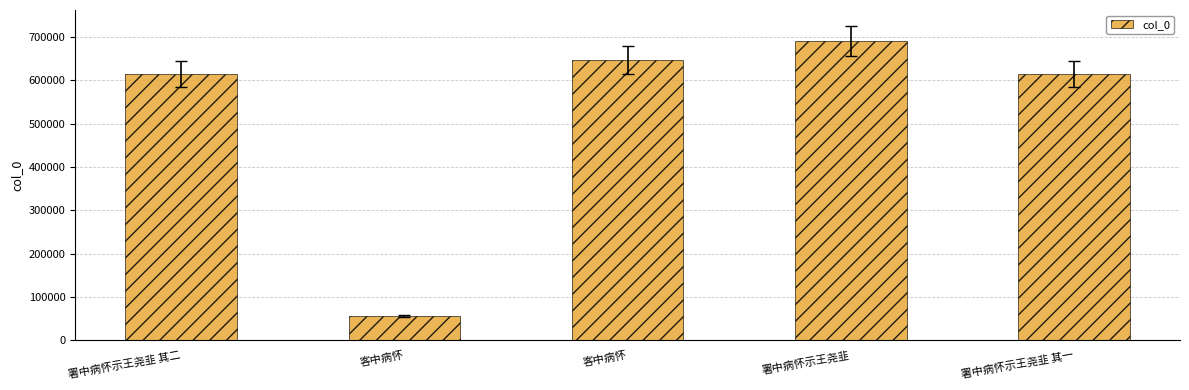

What is the change in value from 署中病怀示王尧韭 to 署中病怀示王尧韭 其一?

-77037